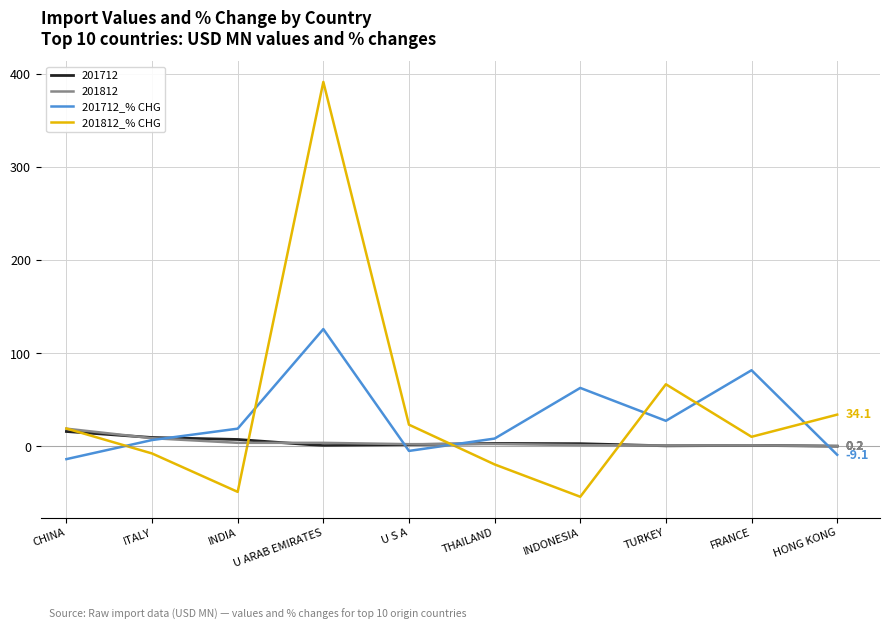

What is the maximum value for 201712_% CHG?

126.0